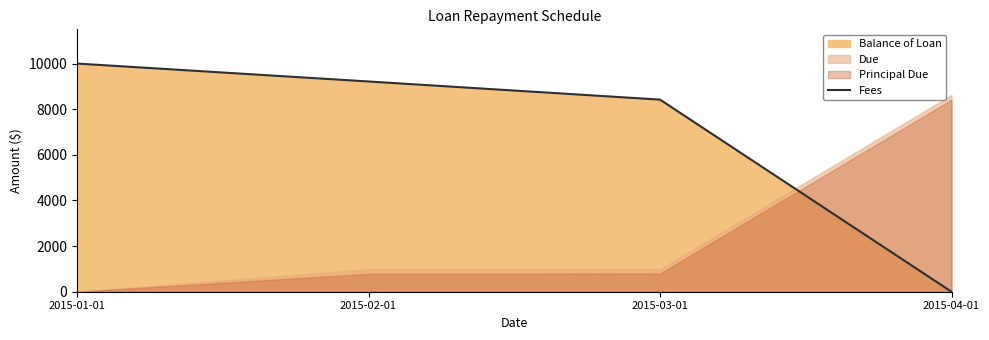

How many lines are shown in the chart?

1